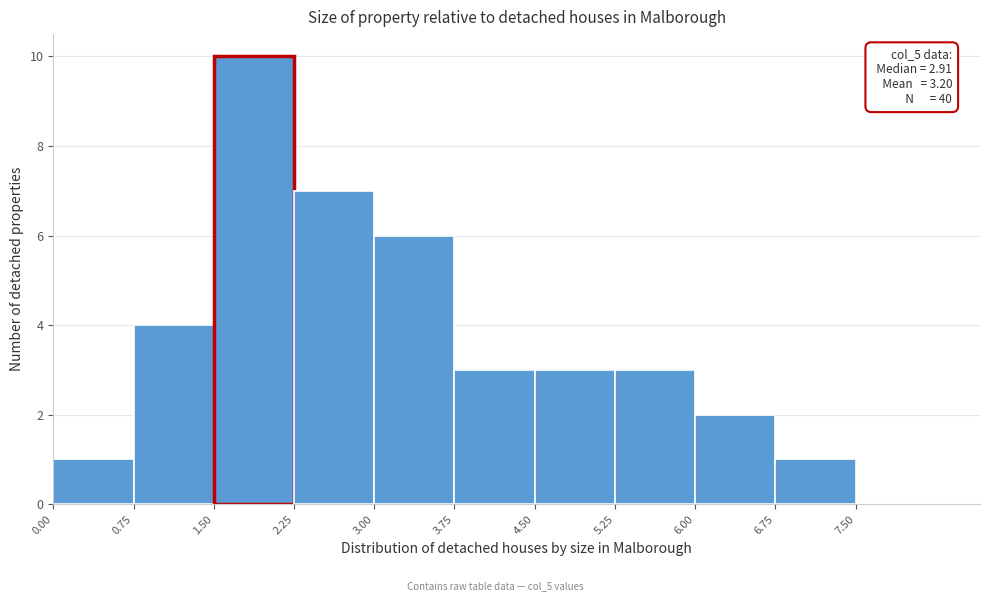

Which range on the x-axis has the tallest bar?

1.50 to 2.25